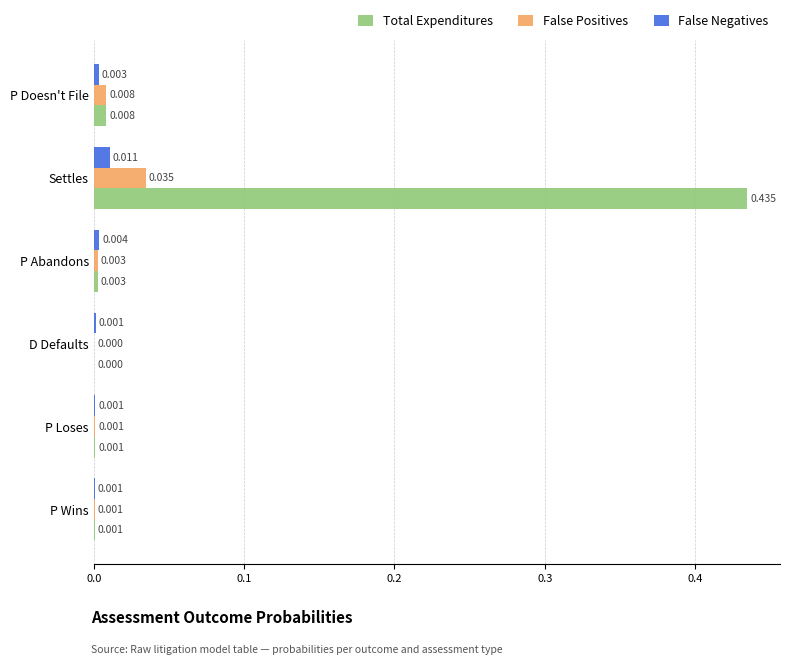

Which series has the largest total across all categories?

Total Expenditures